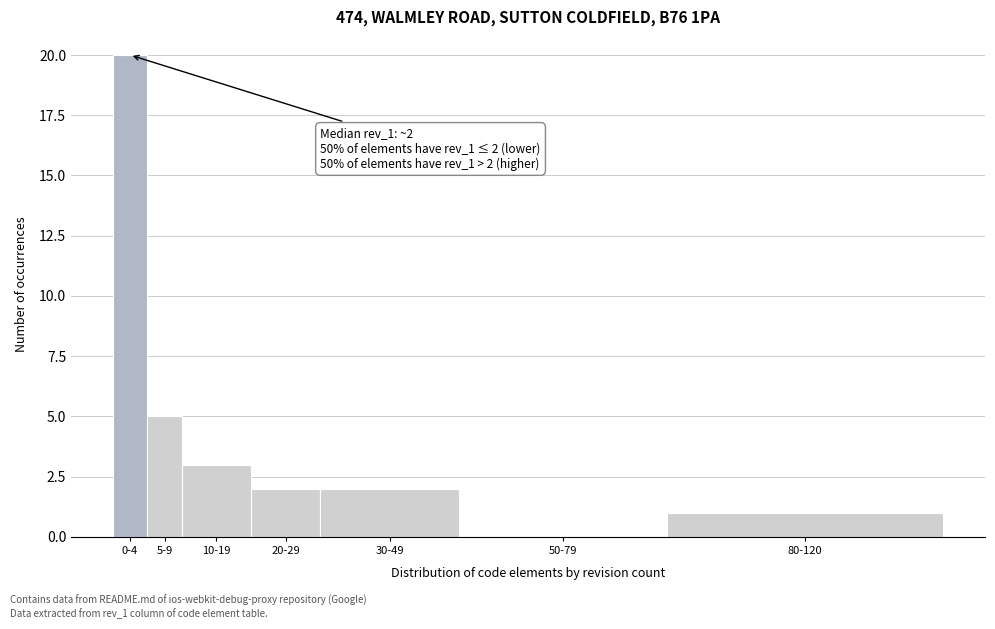

Reading left to right, list all the values displayed in this chart.

0-4=20	5-9=5	10-19=3	20-29=2	30-49=2	50-79=0	80-120=1